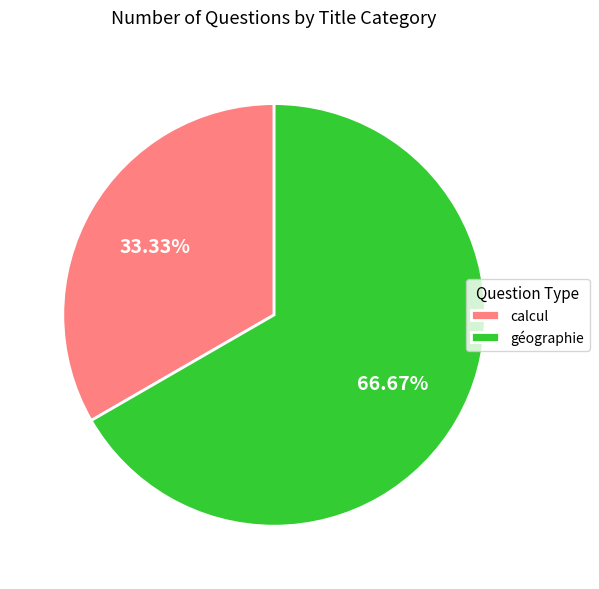

What percentage is the calcul slice, to the nearest percent?

33%